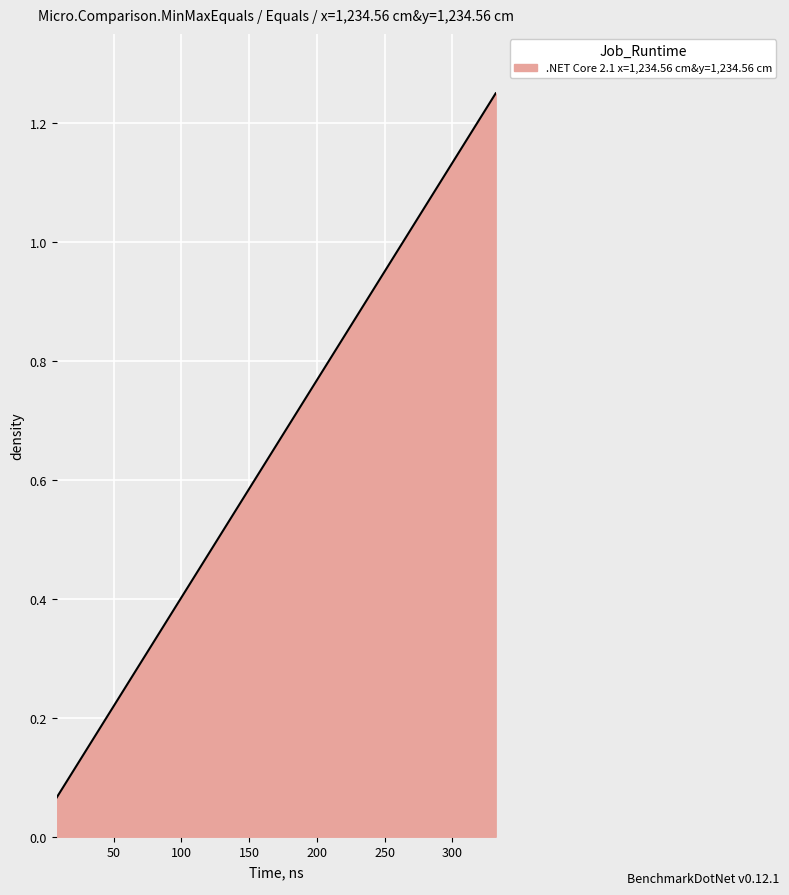

What is the difference between the maximum and second lowest values?

1.1